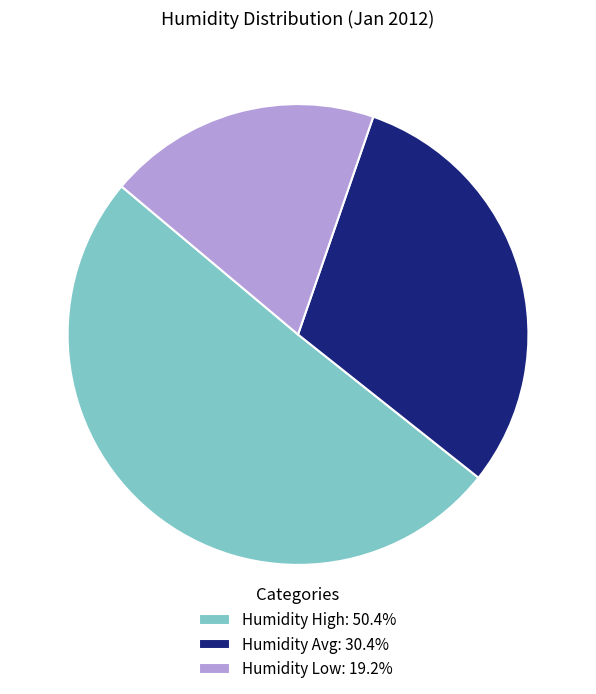

How many slices are in this pie chart?

3